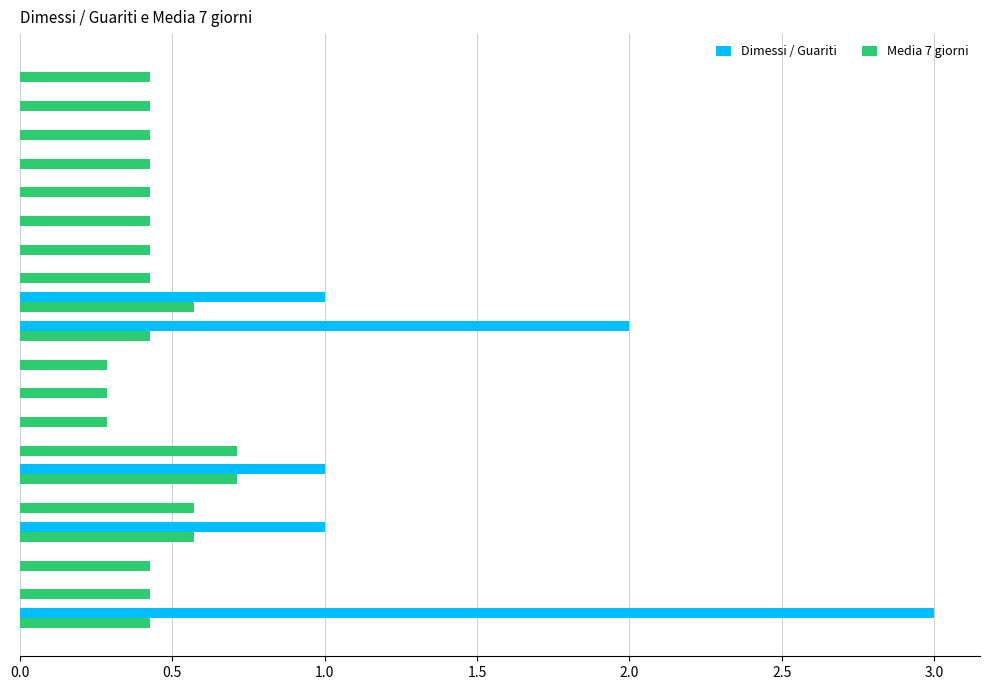

Between 2020-04-11 and 2020-04-20, which series saw the biggest shift?

Dimessi / Guariti